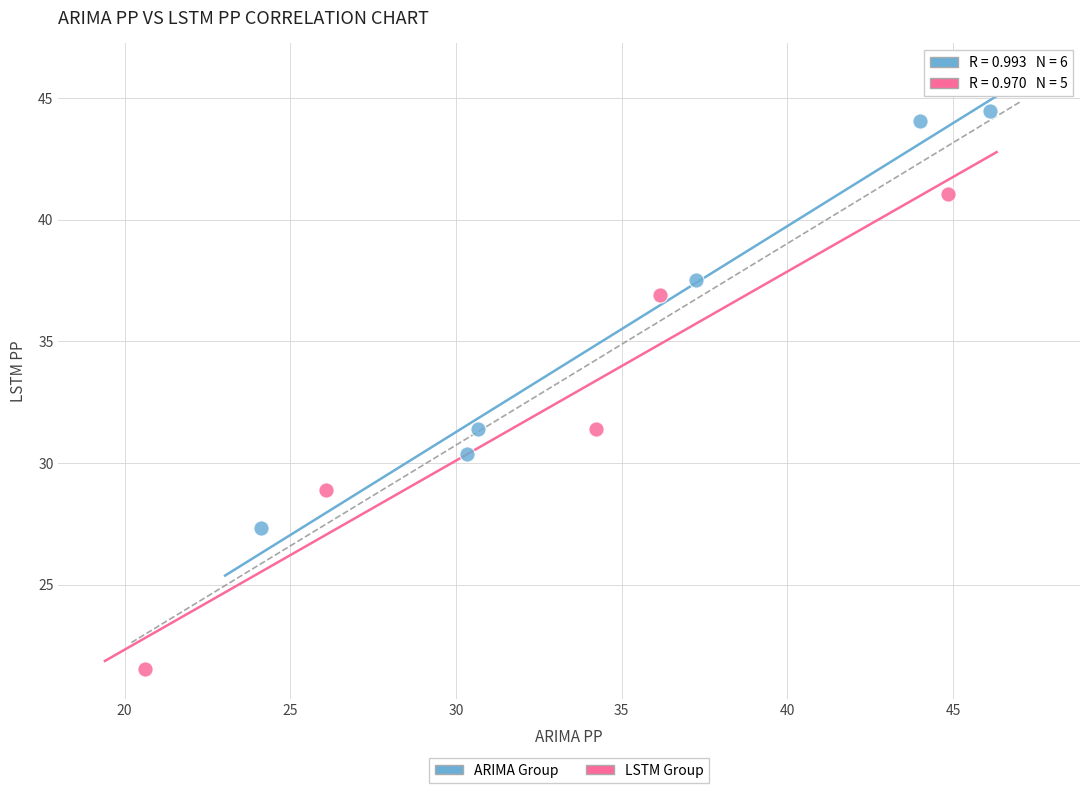

Which series reaches the maximum Y coordinate?

ARIMA Group